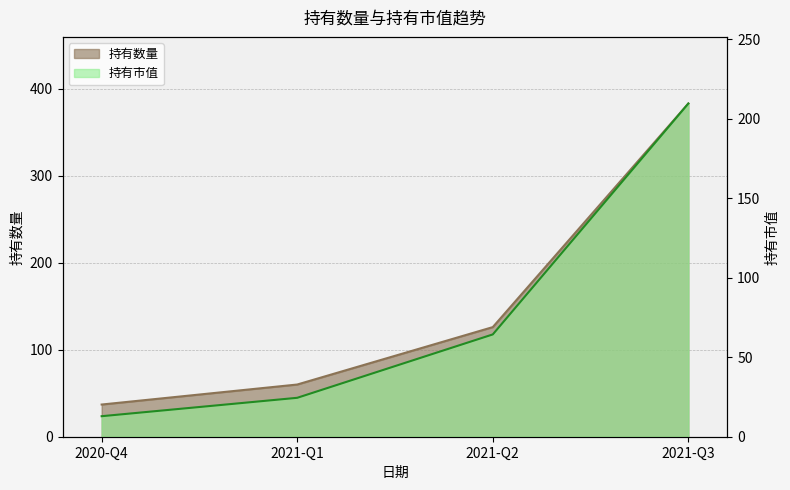

True or false: 持有数量 and 持有市值 intersect in this chart.

False